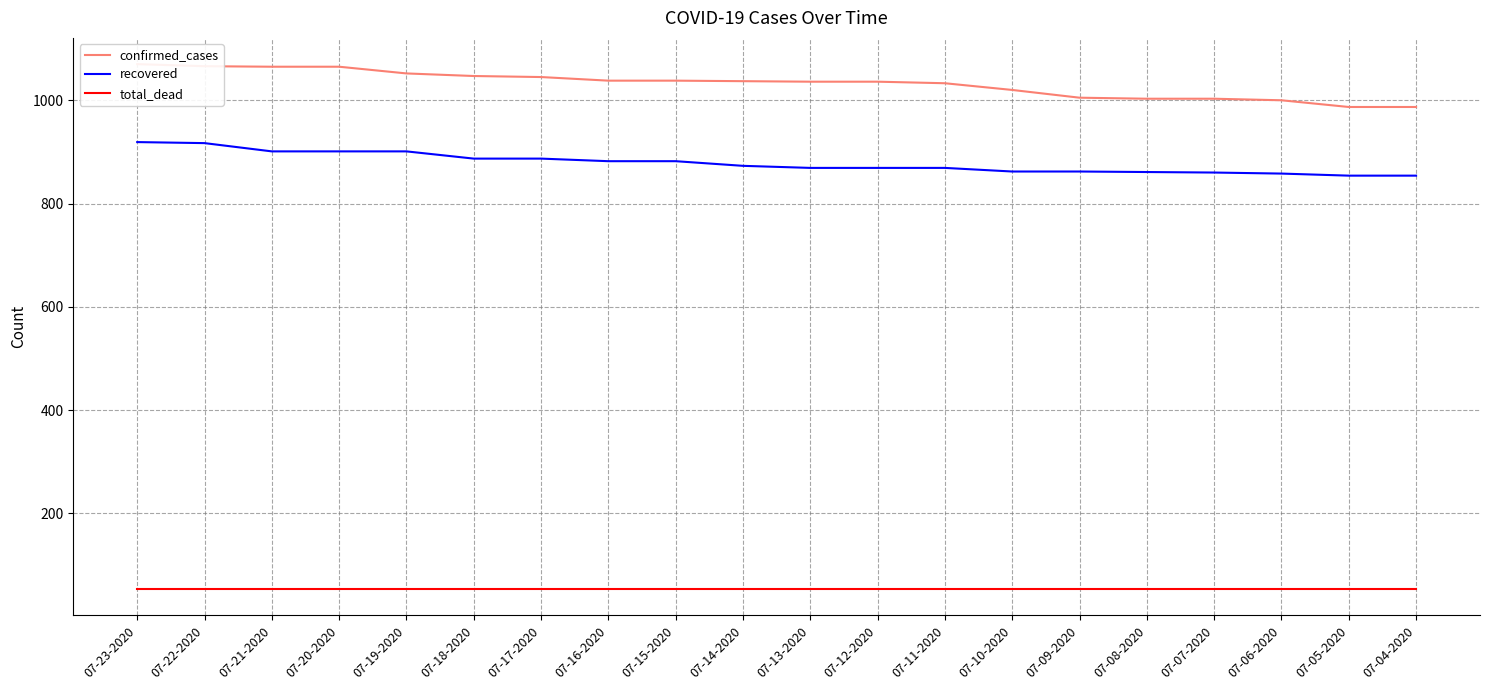

At which category is the sum across all series the highest?

07-23-2020